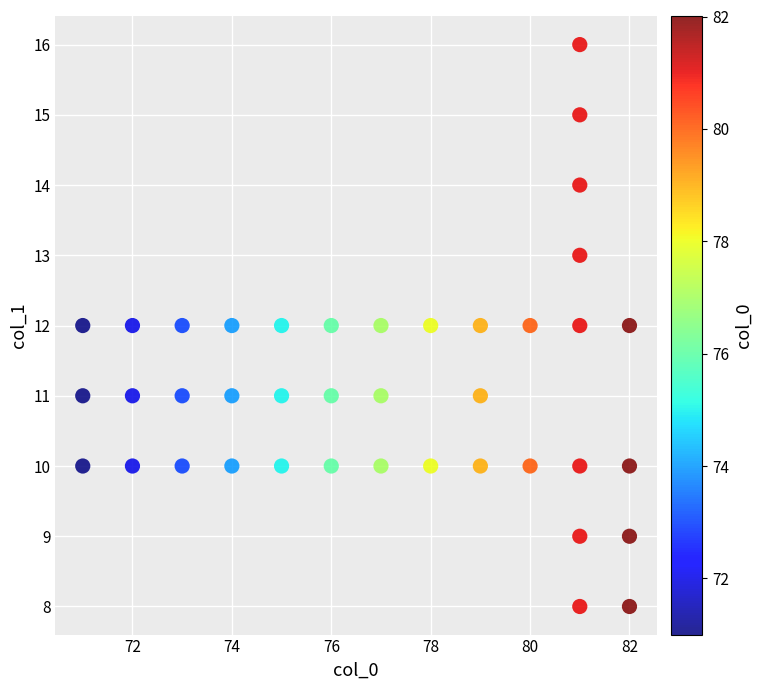

What is the range of Y values (max minus min)?

8